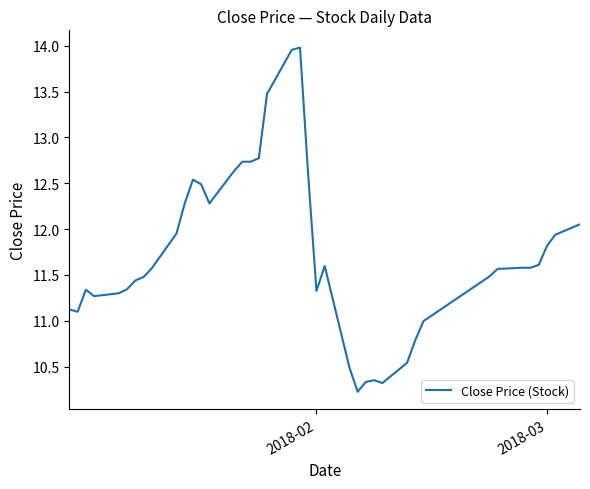

What is the difference between the maximum and minimum values?

3.8